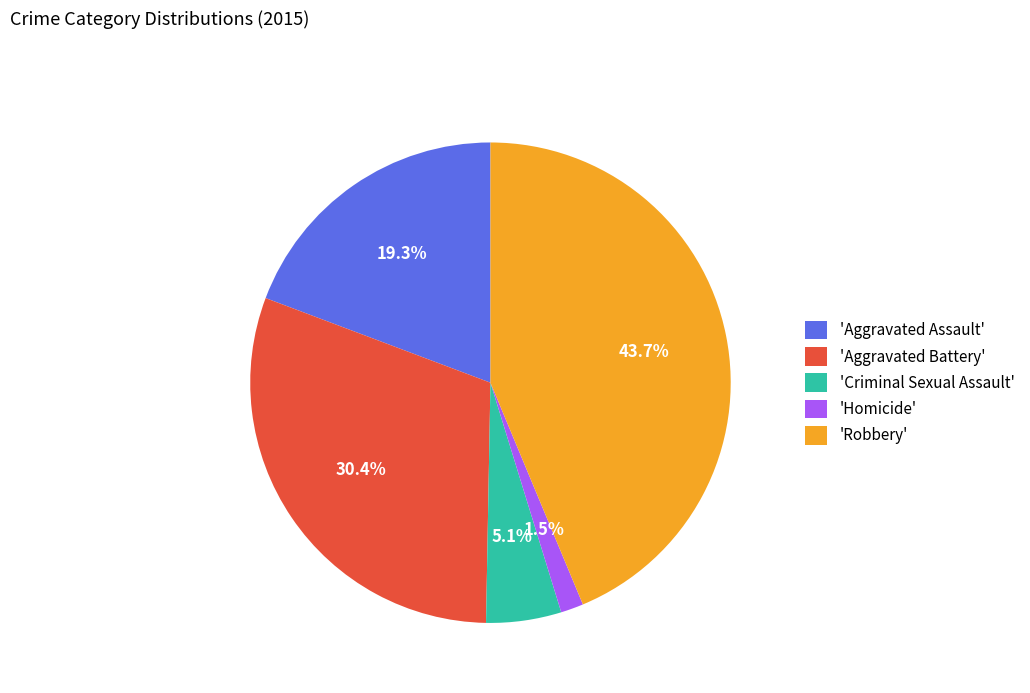

Which slice is the smallest?

'Homicide'